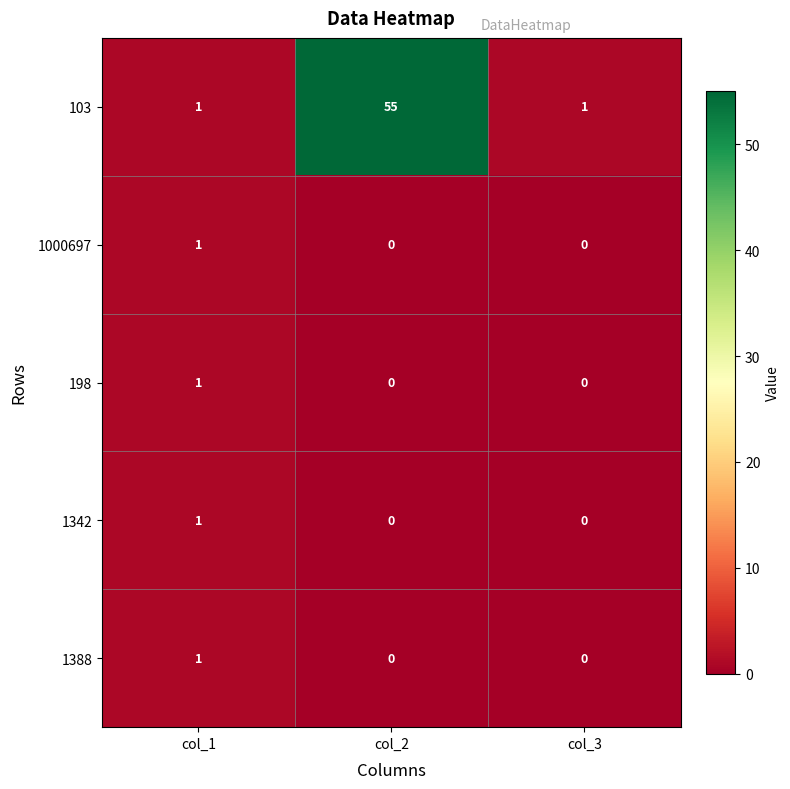

How many values in the 1000697 series exceed 0?

1